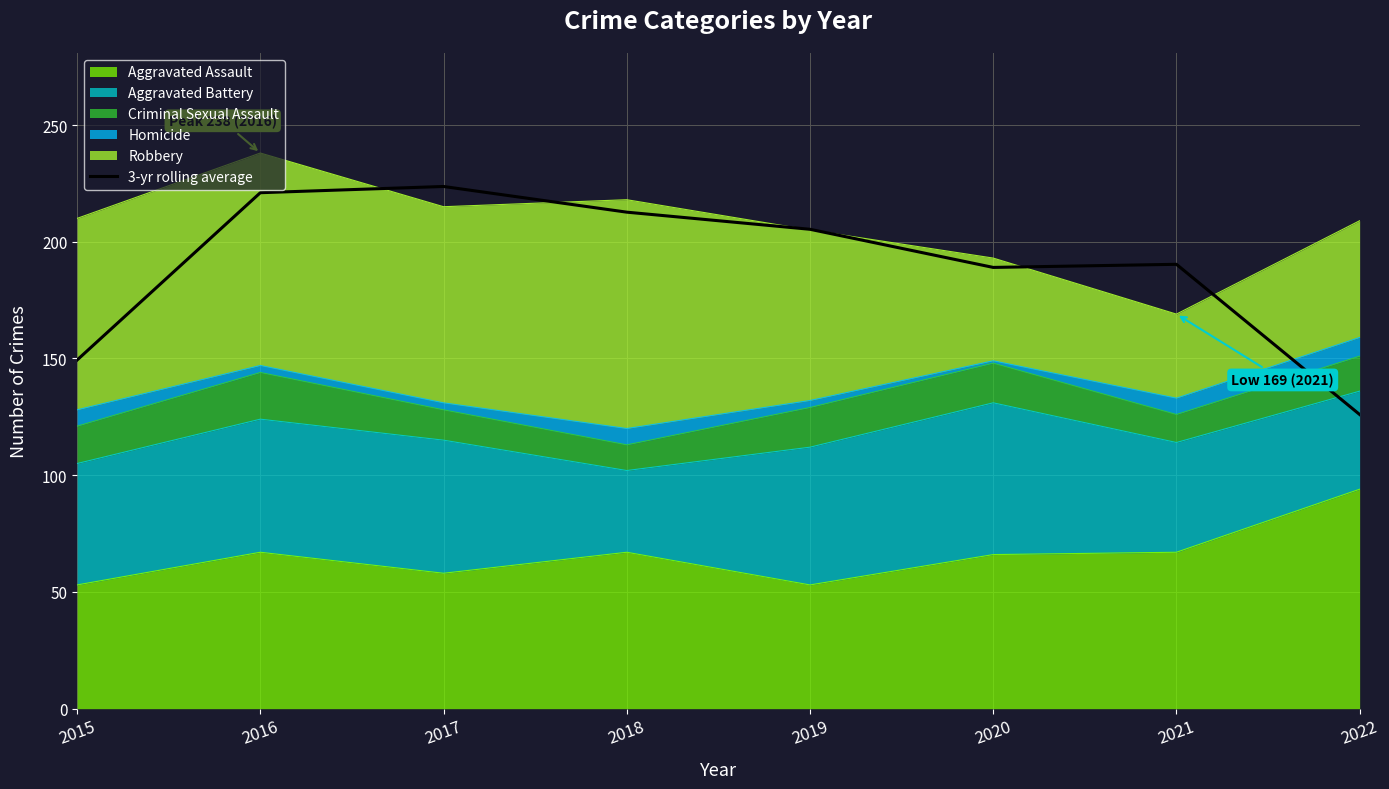

What is the value of the 6th point from the left?

189.0